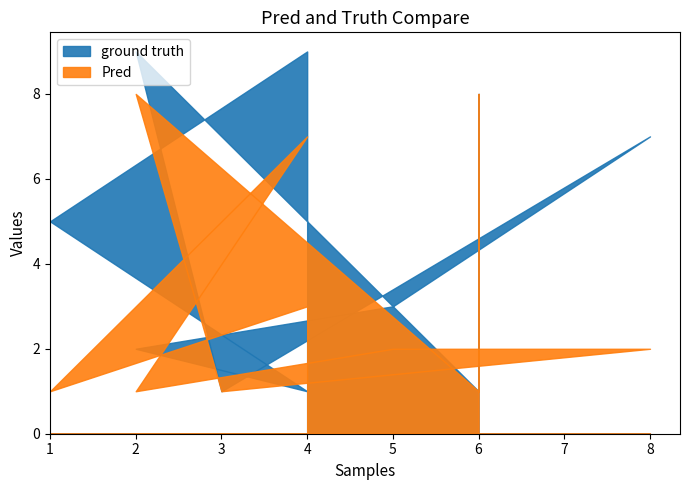

What is the total value across all series at 1?

6